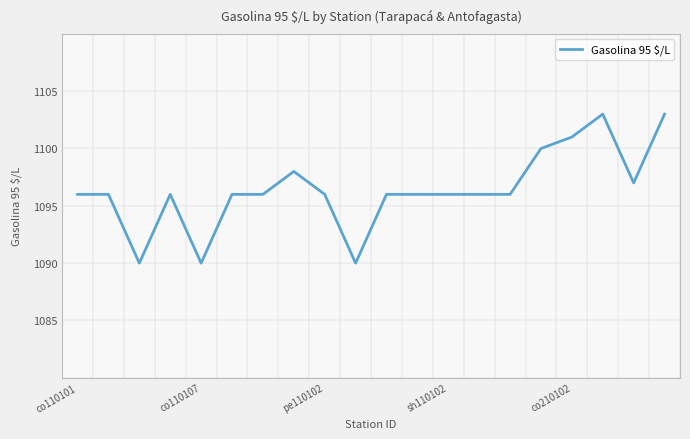

What is the difference between the maximum and minimum values?

13